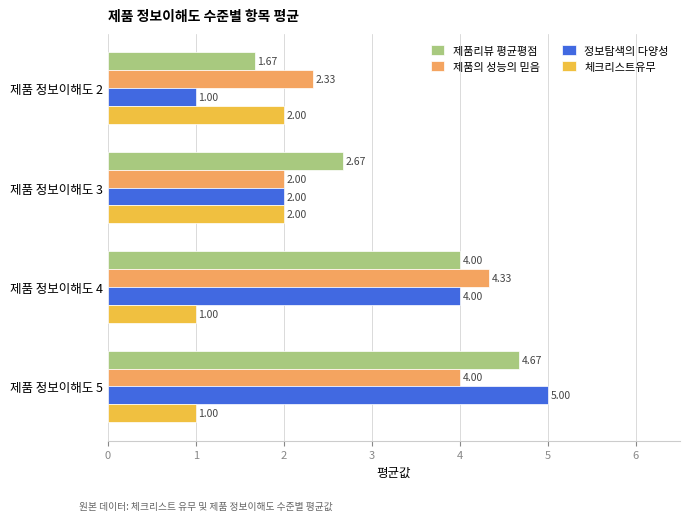

What is the total value across all series at 제품 정보이해도 5?

14.7